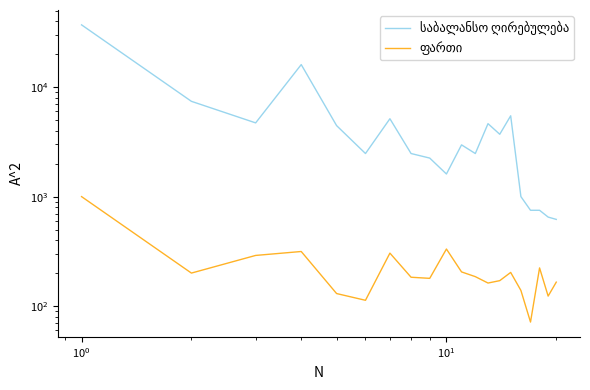

Is the value of საბალანსო ღირებულება at 7 greater than the value of ფართი at 19?

Yes